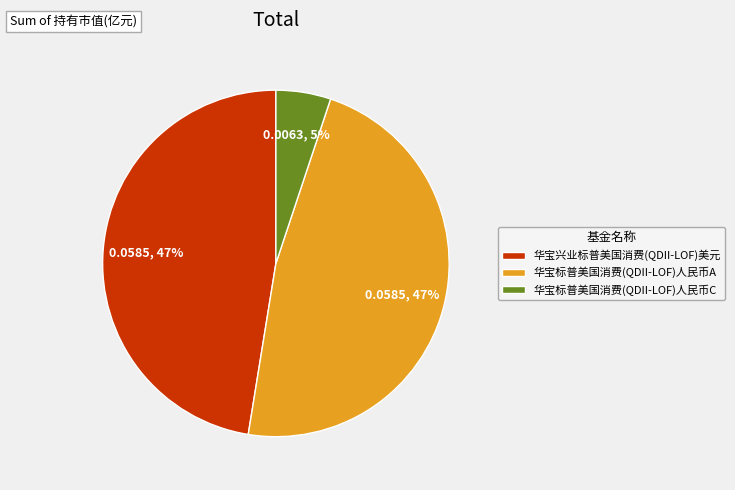

Do 华宝标普美国消费(QDII-LOF)人民币C and 华宝兴业标普美国消费(QDII-LOF)美元 together represent more than half of the pie?

Yes